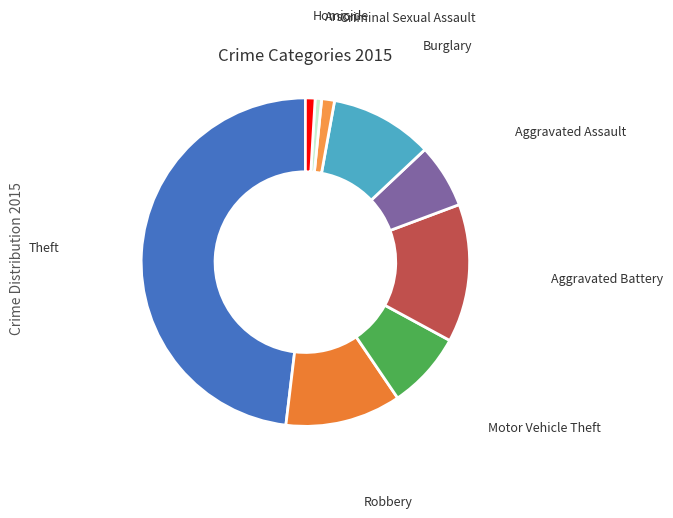

Count the number of slices in the pie.

9